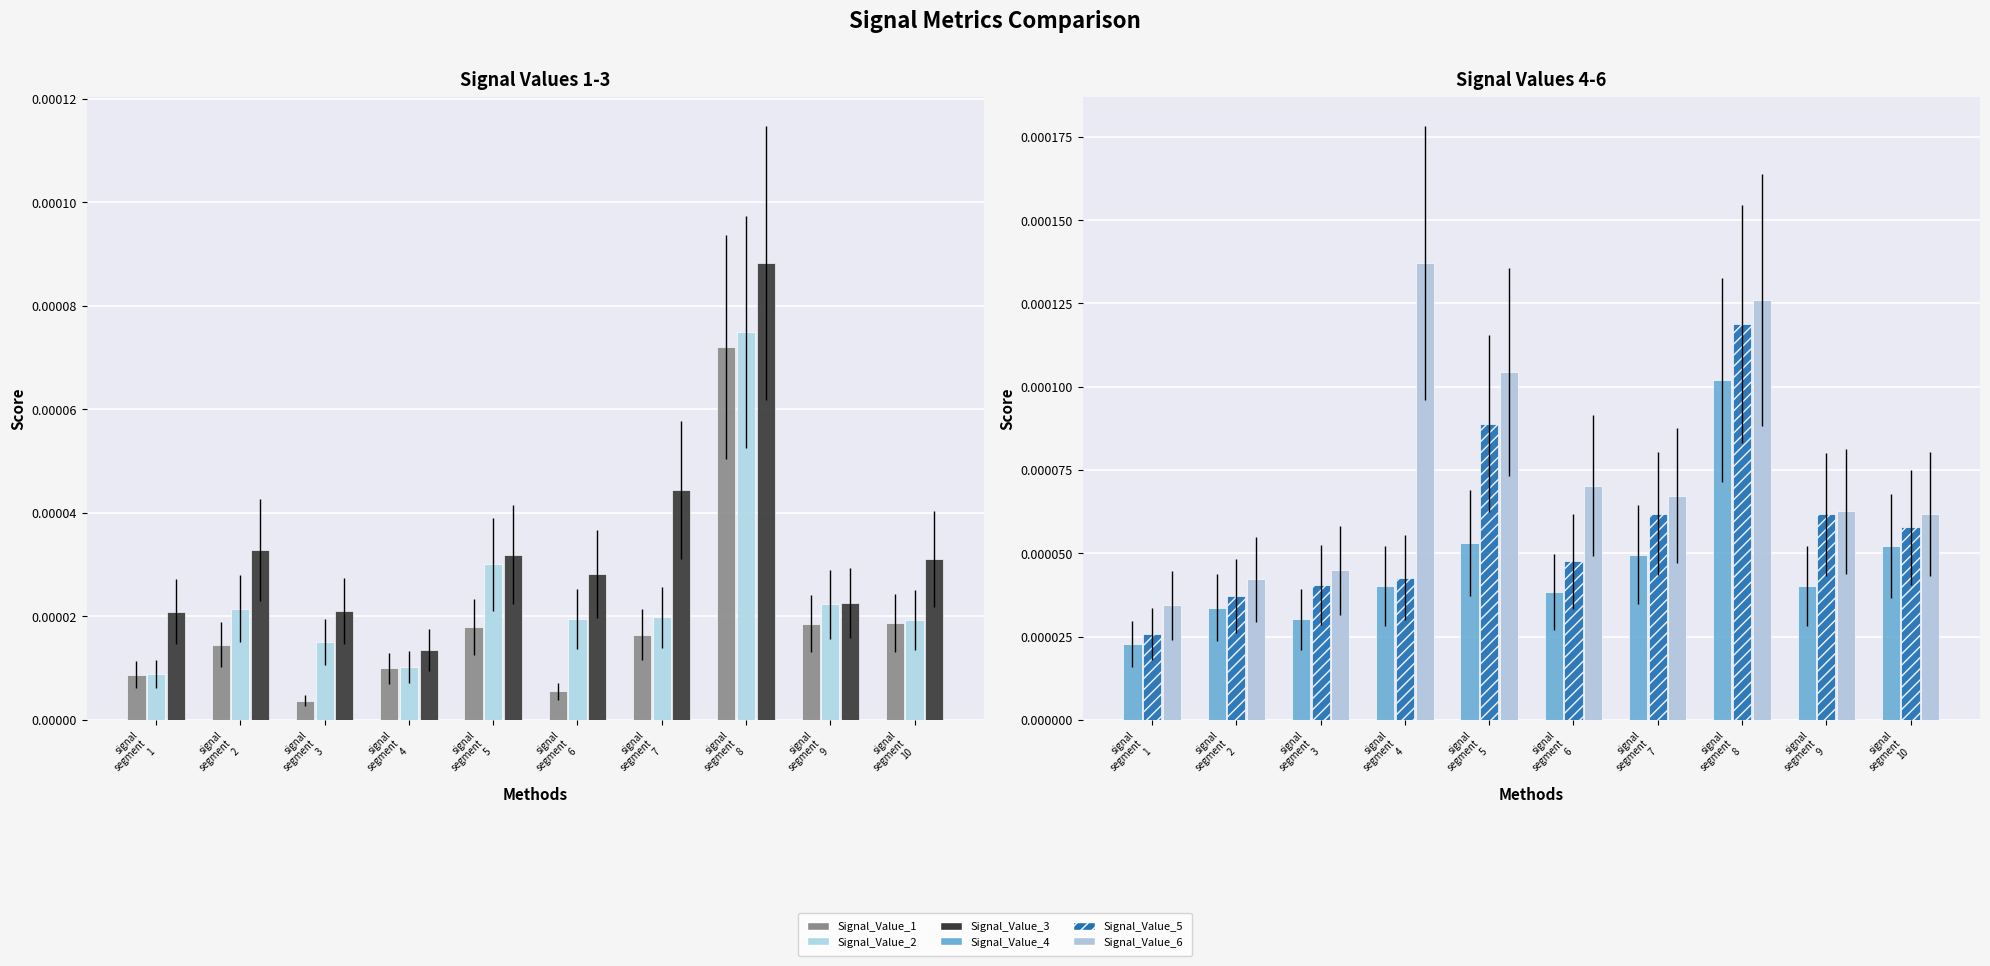

Which series has the largest total across all categories?

Signal_Value_6